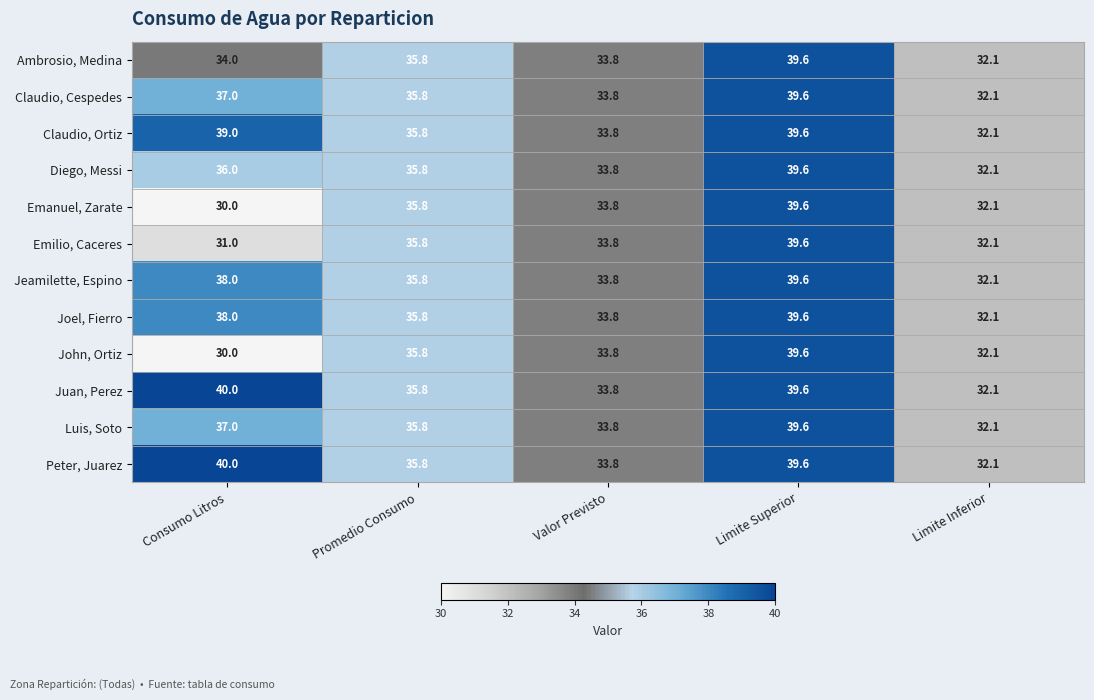

At which label does John, Ortiz reach its minimum?

Consumo Litros